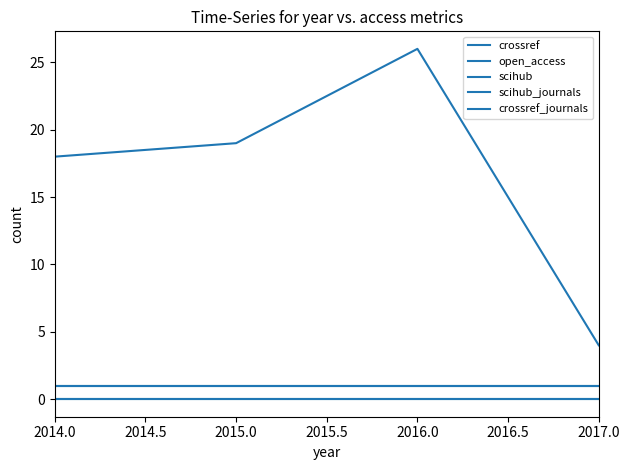

At which category does the chart reach its minimum across all series?

2014.0